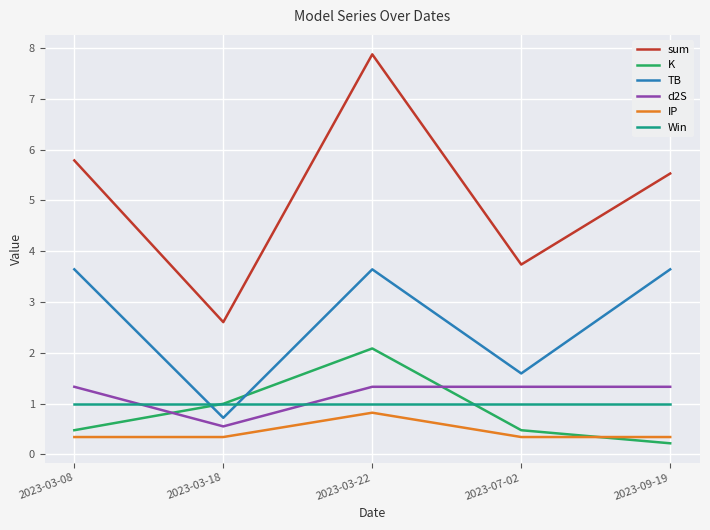

What position from the left is 2023-03-08?

1